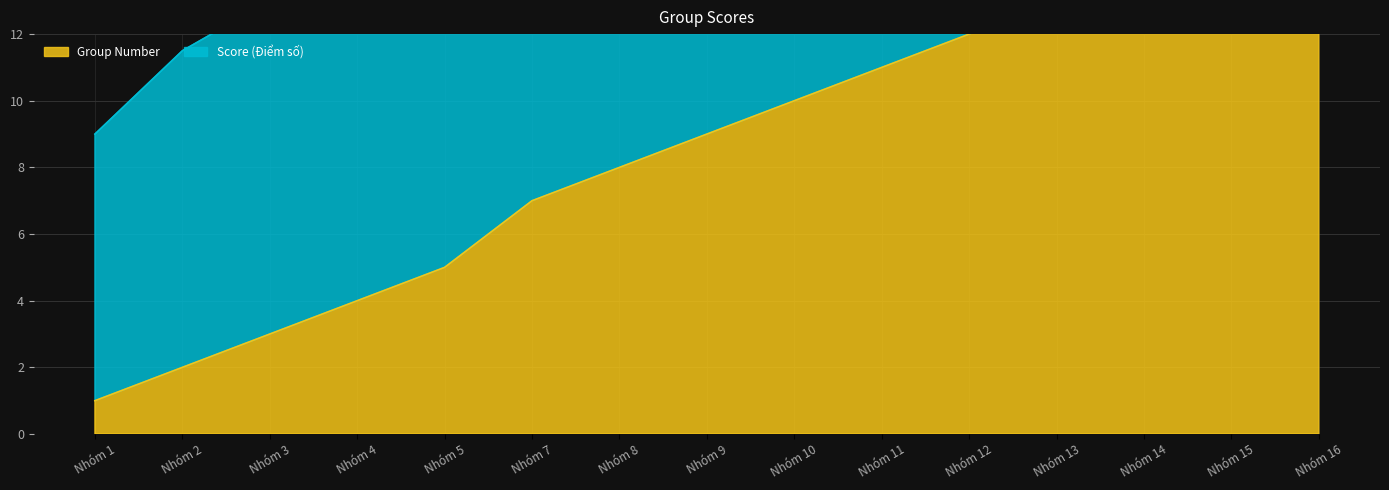

What is the ratio of the value at Nhóm 14 to the value at Nhóm 8?

1.8